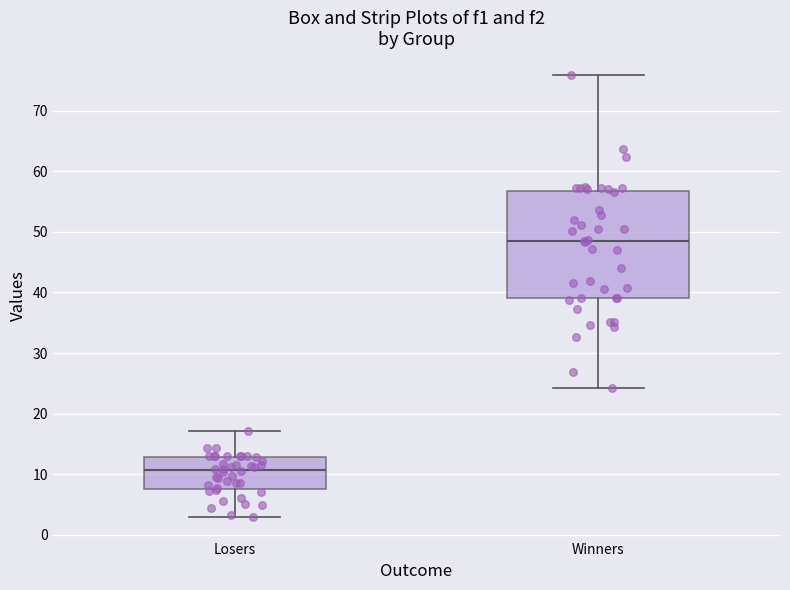

Comparing the boxes themselves (not the whiskers), which one is the tallest?

Winners